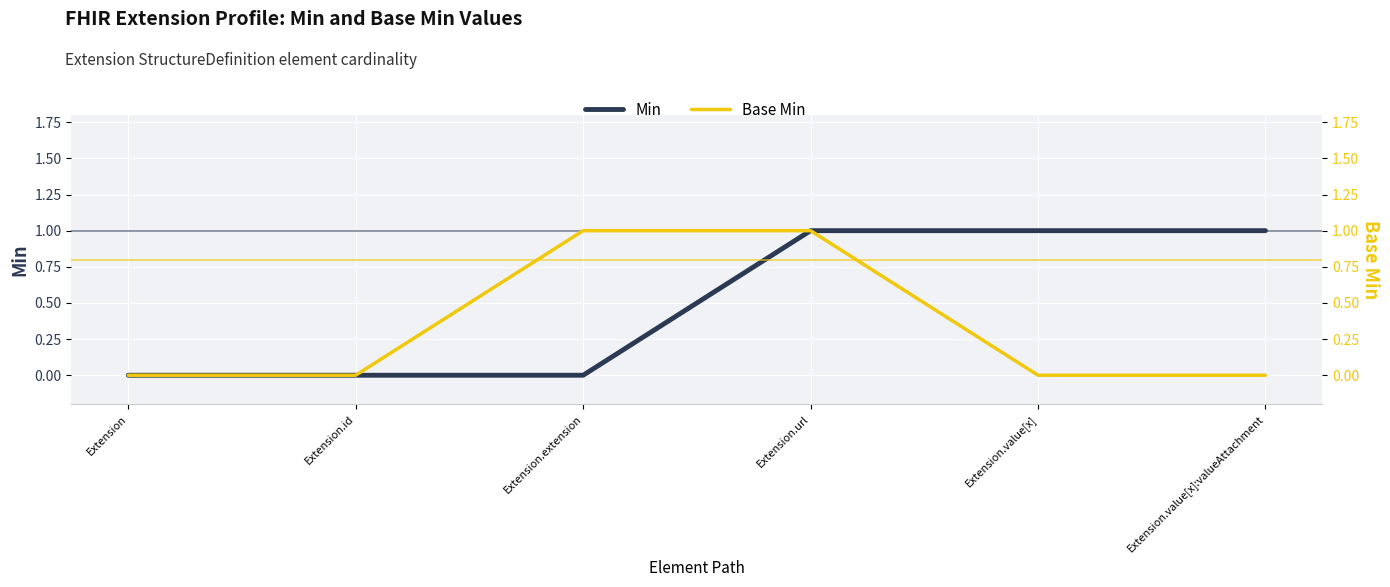

How many series are shown in this chart?

2